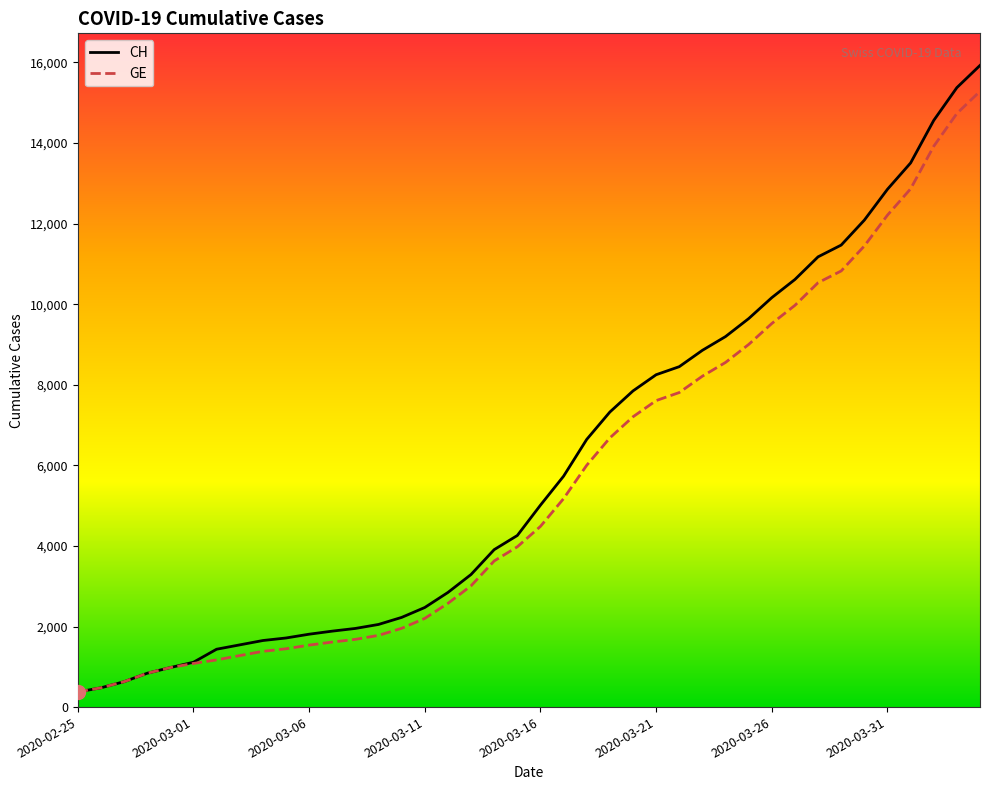

Which series has the largest total across all categories?

CH